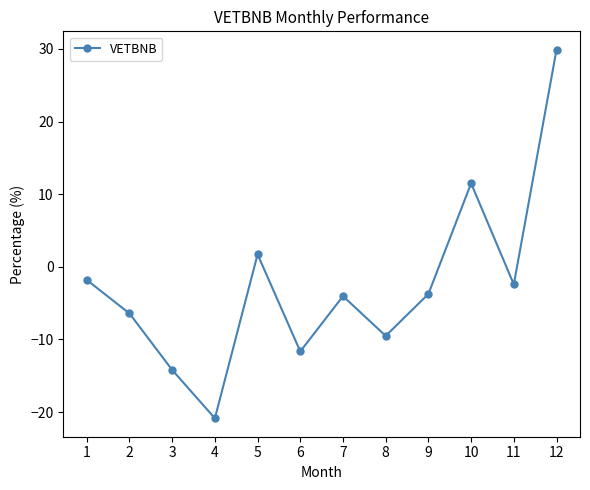

What is the ratio of the value at 10 to the value at 12?

0.4